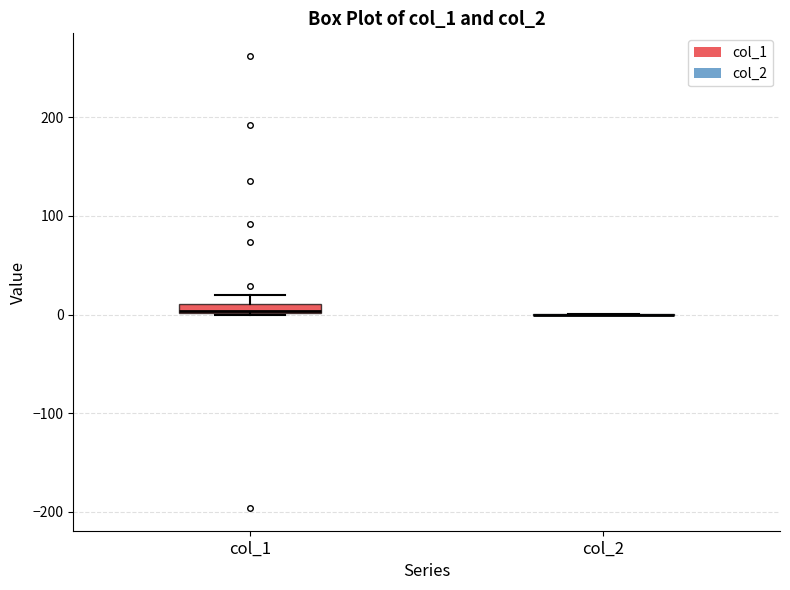

Where is the lower edge of the box for col_1 on the y-axis? The values are not printed on the chart, so give them approximately, as read against the axis.

0